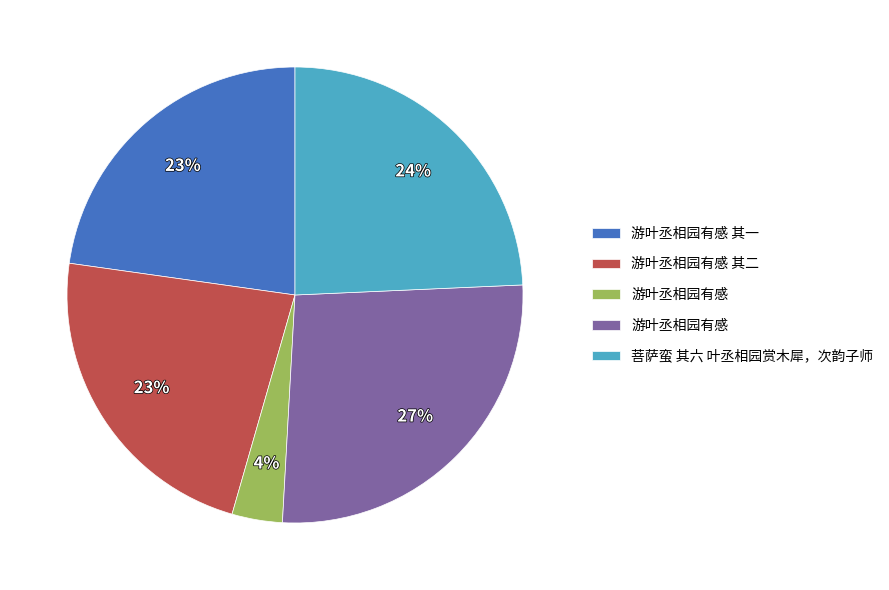

Count the number of slices in the pie.

5